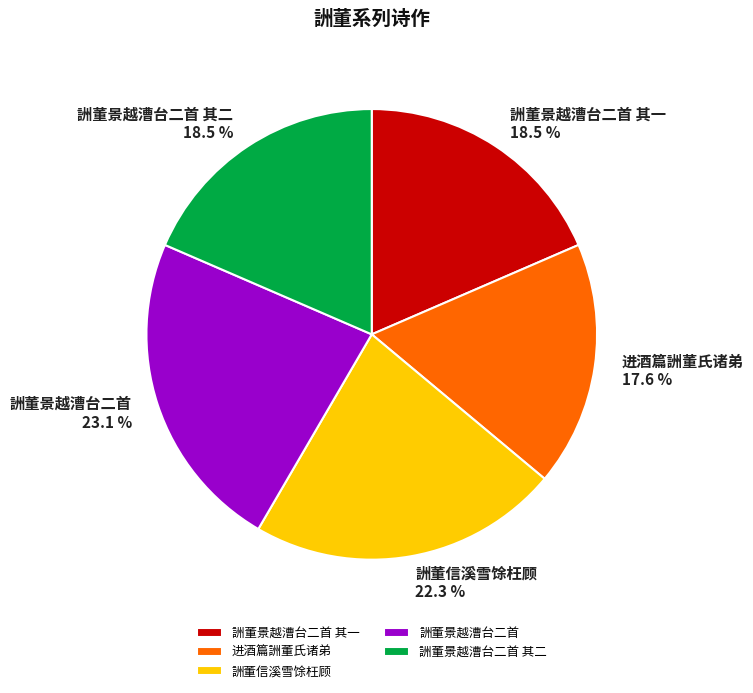

Is there any slice that represents more than half of the pie?

No